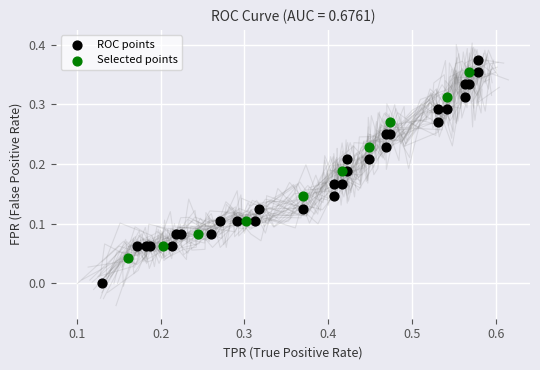

Which series has the largest Y range (max minus min)?

ROC points